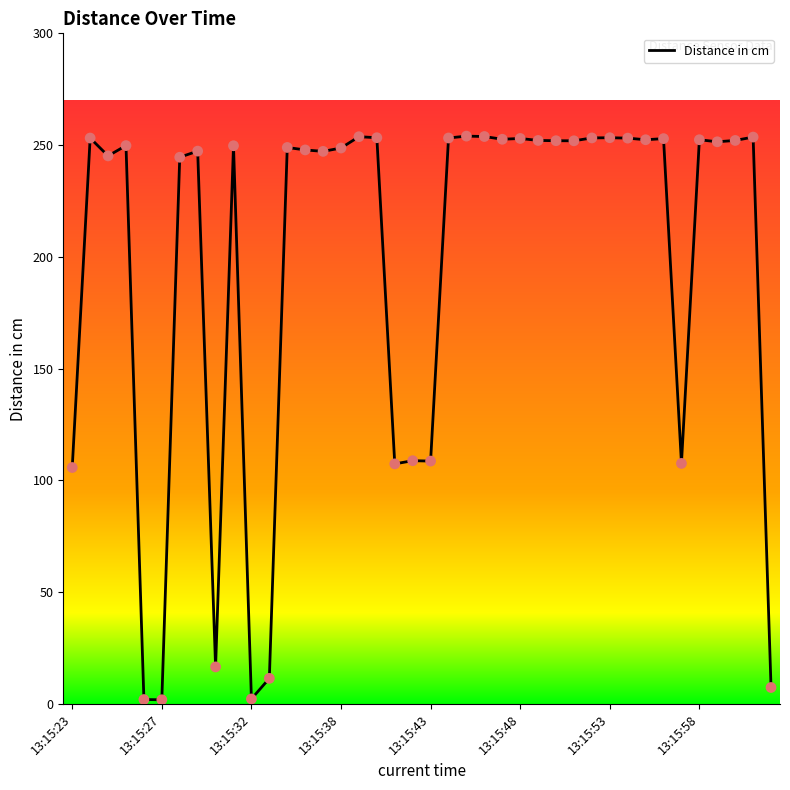

What is the difference between the maximum and minimum values?

252.1